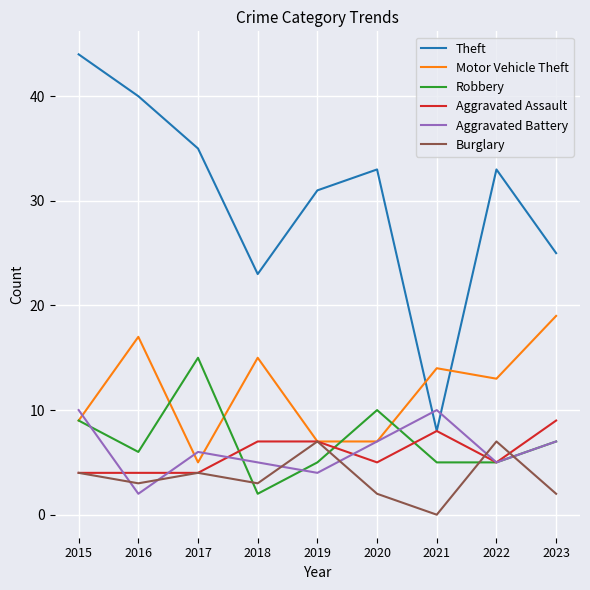

How many values in the Motor Vehicle Theft series are below 13?

4